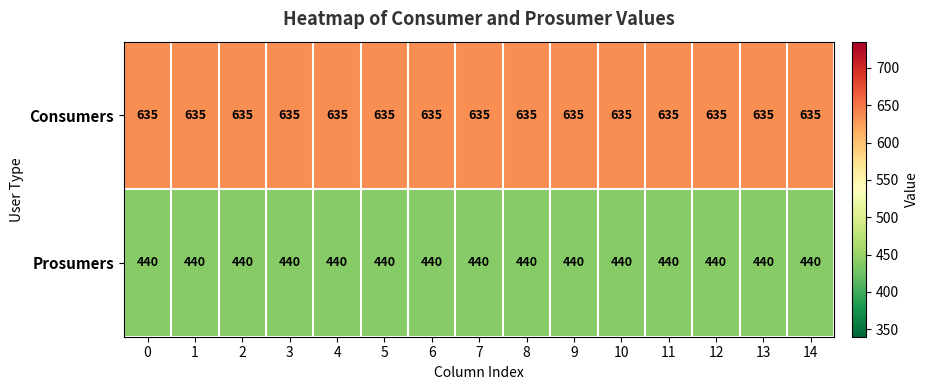

What is the spread (max minus min) of values at 8?

195